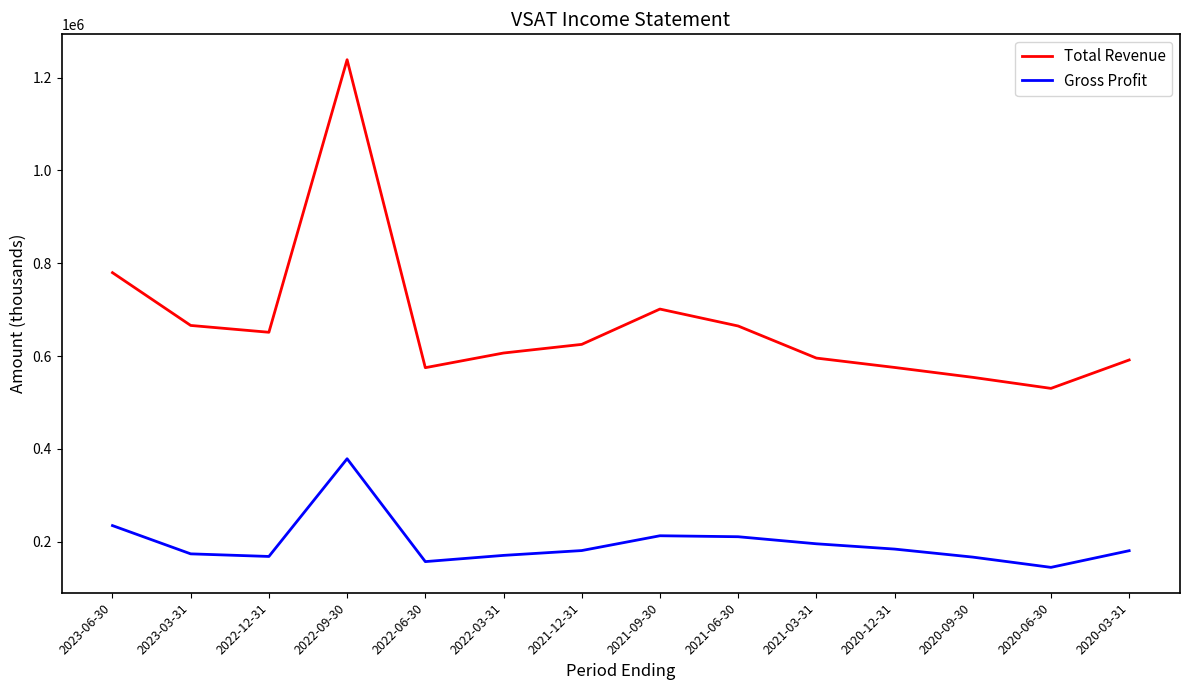

The value of Gross Profit at 2022-06-30 is 157300. True or false?

True